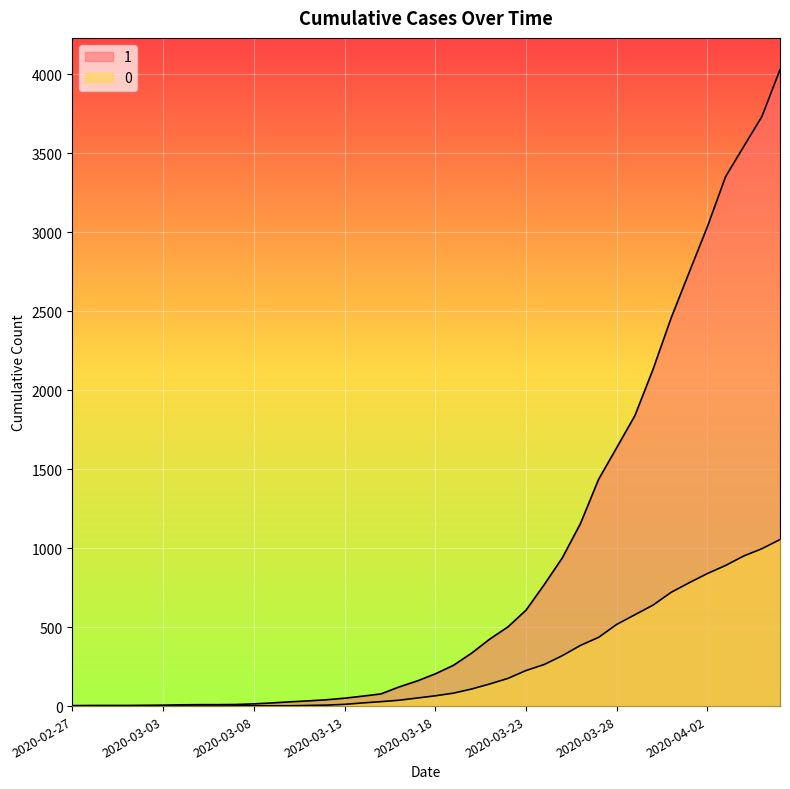

At how many categories does at least one series exceed 2129?

8